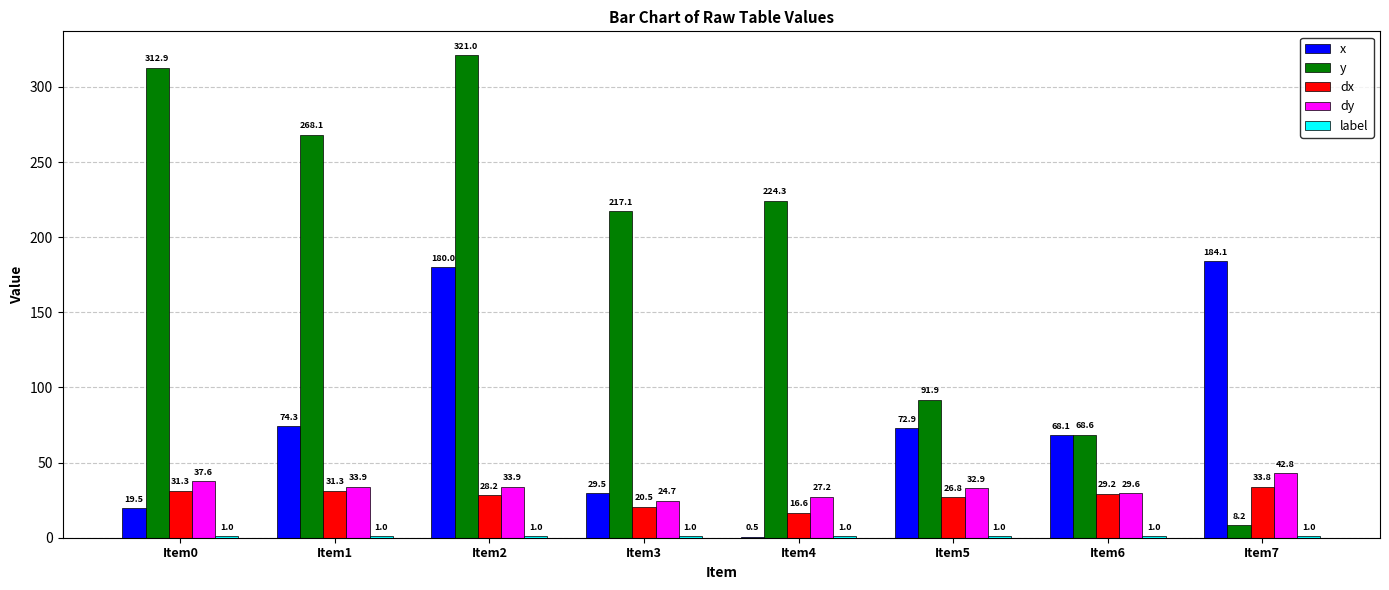

Which category has the highest value across all series?

Item2